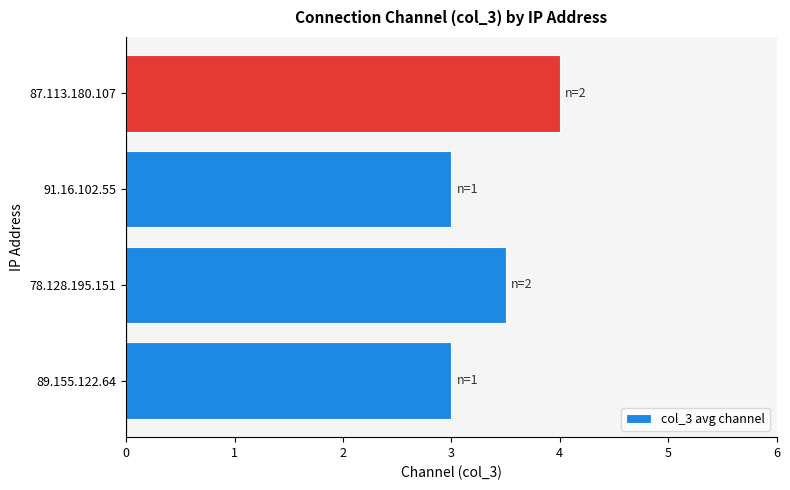

Between 89.155.122.64 and 87.113.180.107, which is larger?

87.113.180.107